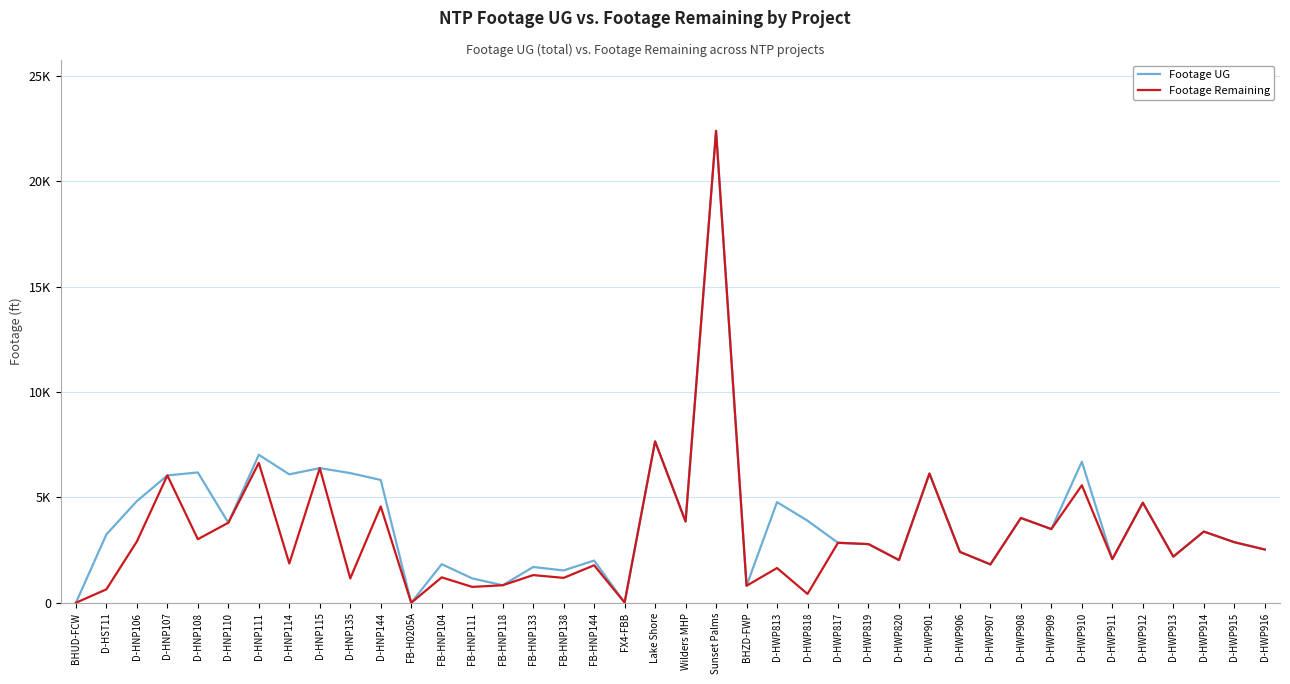

What is the difference between the second highest and second lowest values in the Footage Remaining series?

7655